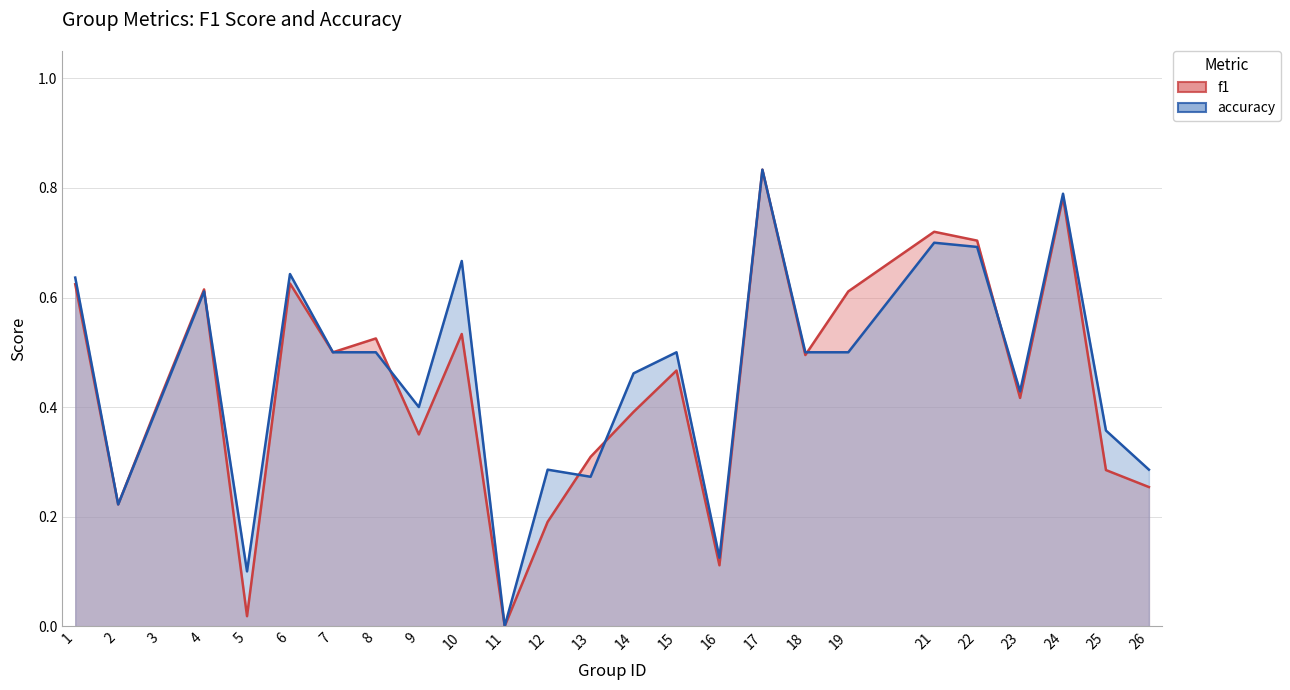

What is the highest value of the f1 series?

0.8